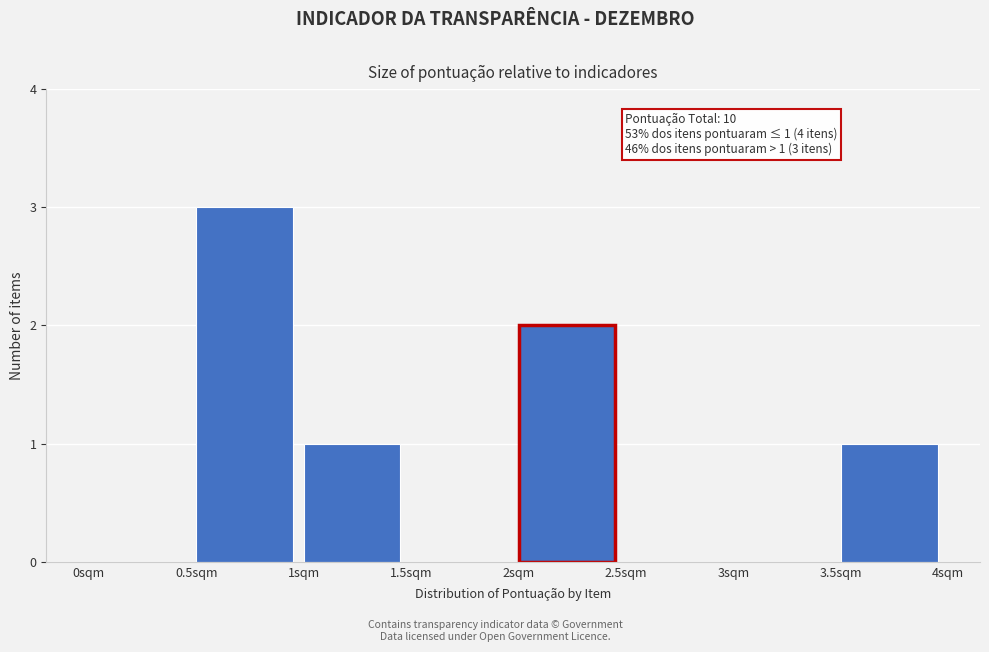

Over which range of the x-axis is the bar tallest?

0.5 to 1.0